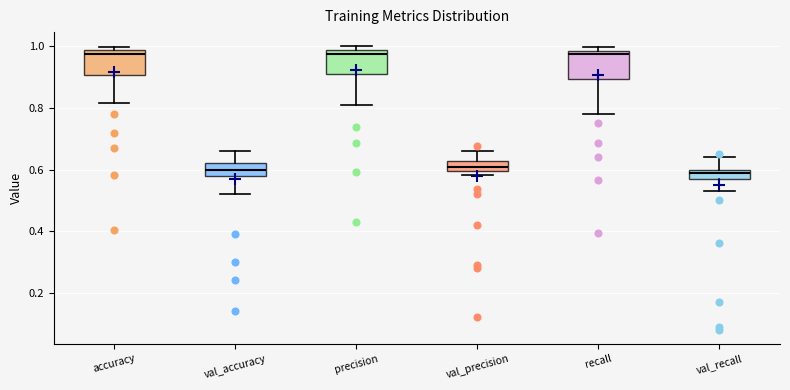

Reading left to right, read every box against the y-axis: the position of its median line, the range the box covers, and the ends of its whiskers. The values are not printed on the chart, so give them approximately, as read against the axis.

accuracy: median 0.98 (just below the box's upper edge), box 0.90 to 0.98, whiskers 0.82 to 1.00
val_accuracy: median 0.60, box 0.58 to 0.62, whiskers 0.52 to 0.66
precision: median 0.98 (just below the box's upper edge), box 0.92 to 0.98, whiskers 0.82 to 1.00
val_precision: median 0.60 (inside the box), box 0.60 to 0.62, whiskers 0.58 to 0.66
recall: median 0.98 (just below the box's upper edge), box 0.90 to 0.98, whiskers 0.78 to 1.00
val_recall: median 0.60 (just below the box's upper edge), box 0.58 to 0.60, whiskers 0.54 to 0.64